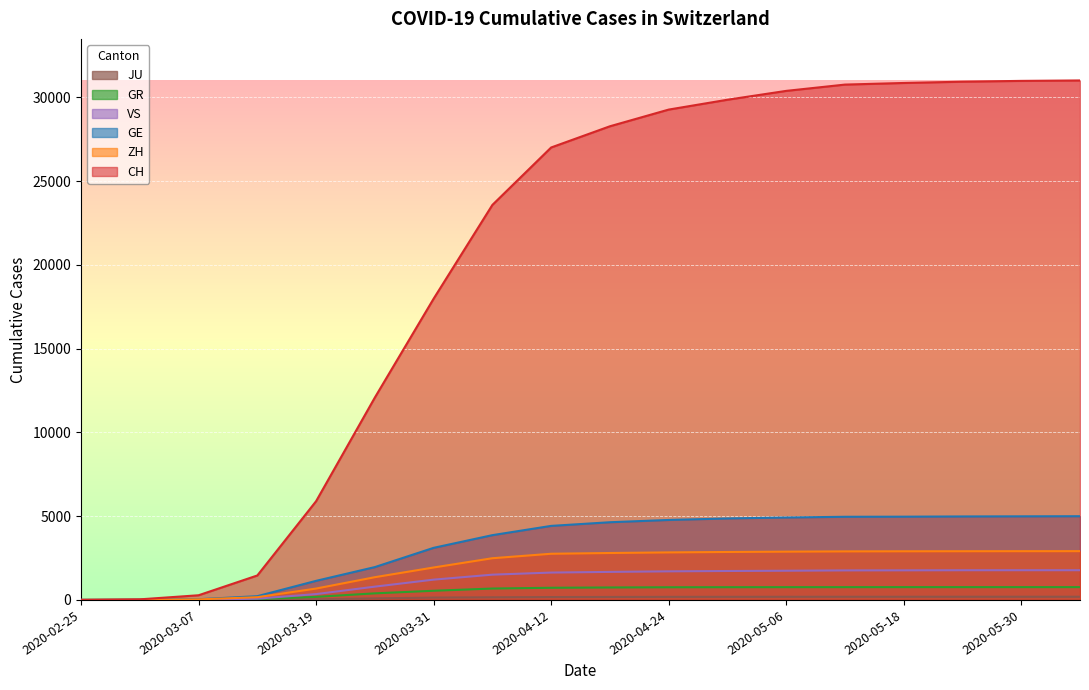

At 2020-03-07, list the series in order from smallest to largest.

JU, VS, GR, ZH, GE, CH